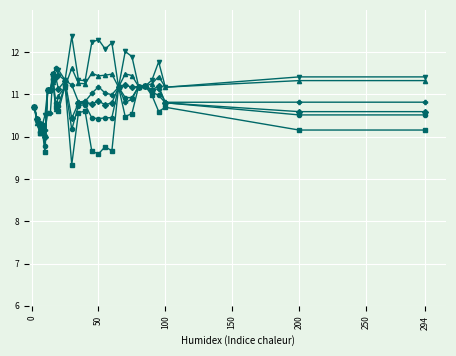

What is the greatest value displayed?

12.4